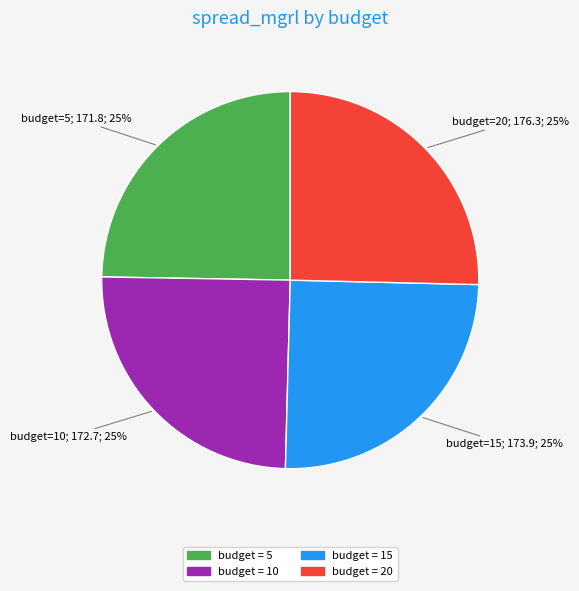

Count the number of slices in the pie.

4